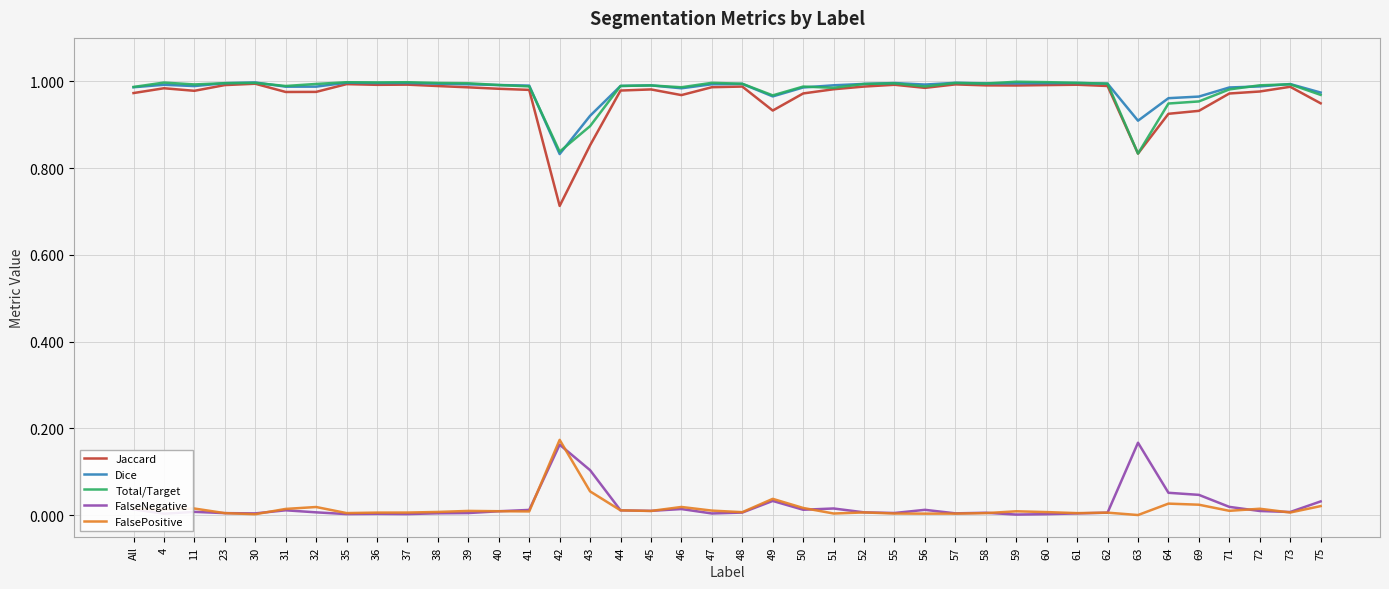

Which series has the widest spread of values?

Jaccard